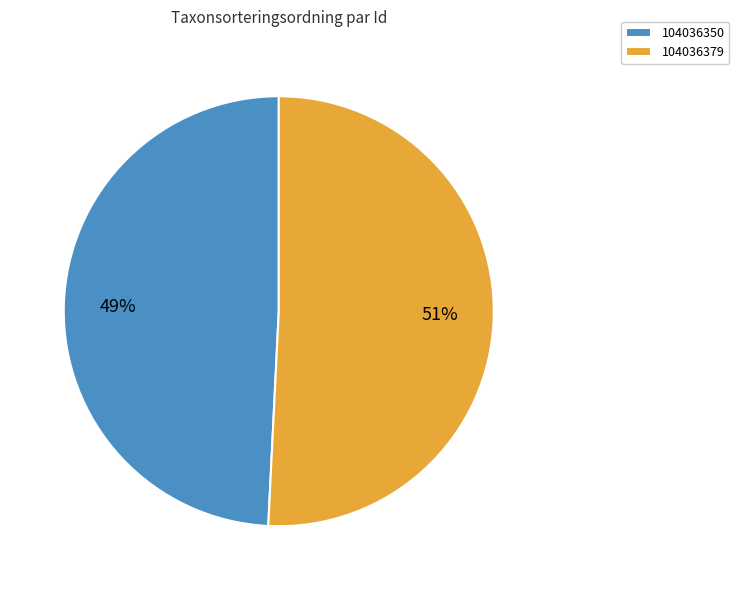

Rank the categories by value from highest to lowest.

104036379, 104036350